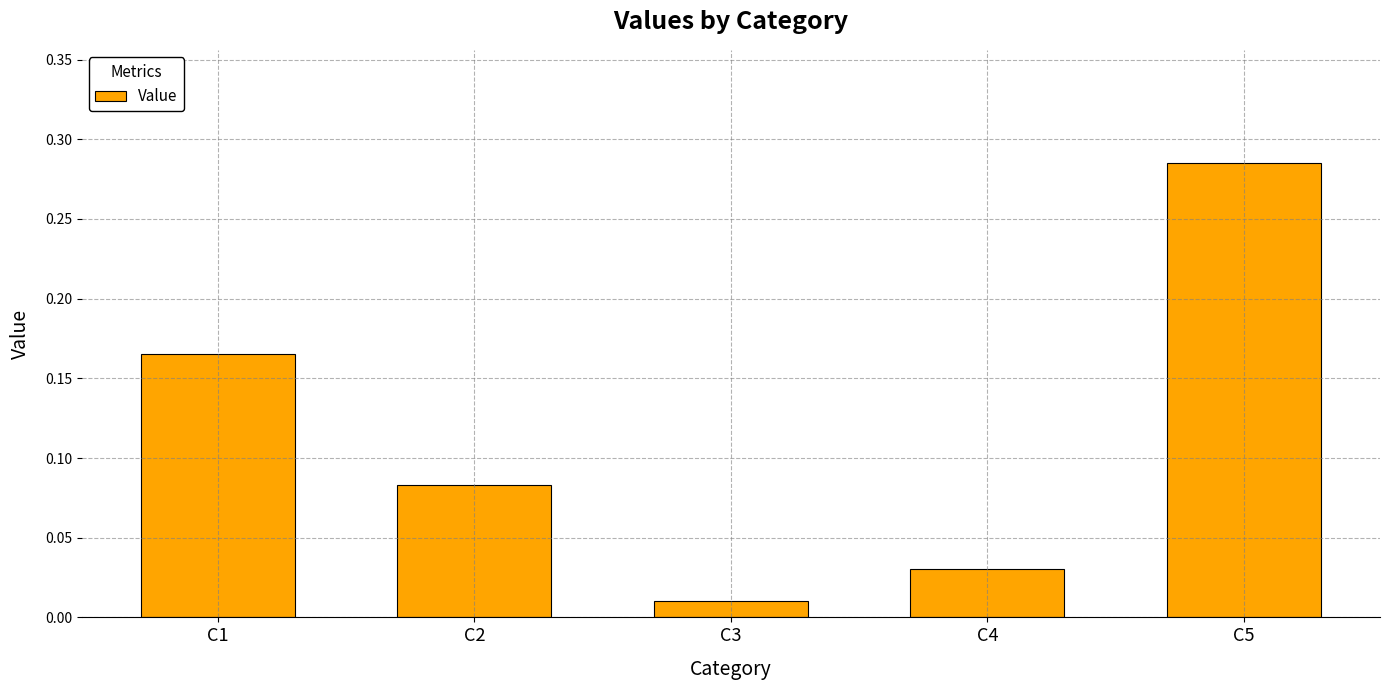

At which category does the chart reach its peak across all series?

C5